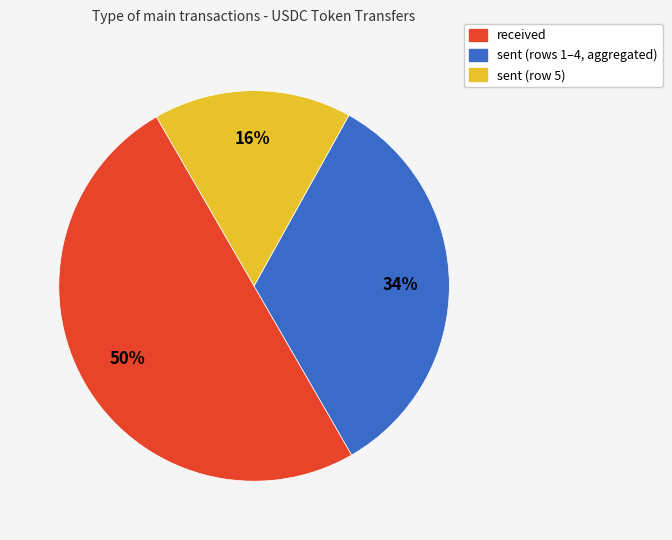

To the nearest percent, what is the average slice percentage?

33%